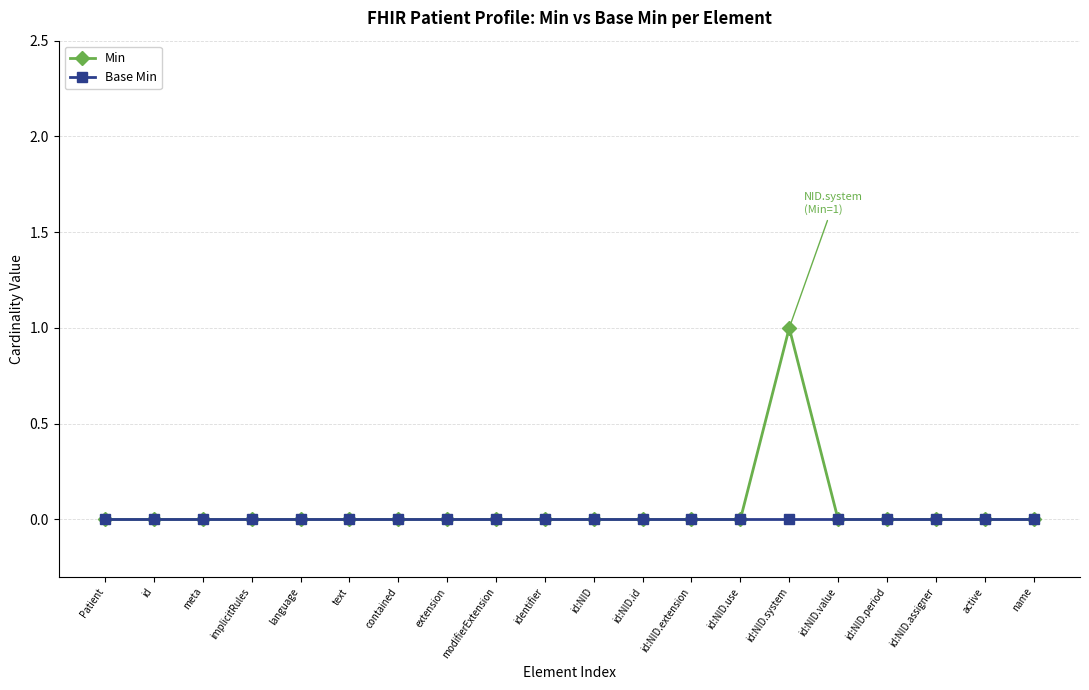

The Min series shows 1 at name. True or false?

False